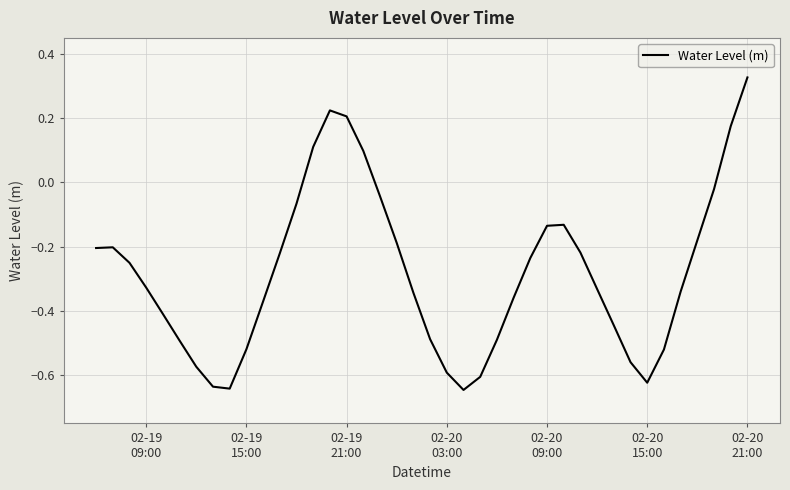

Does the chart have visible grid lines?

Yes